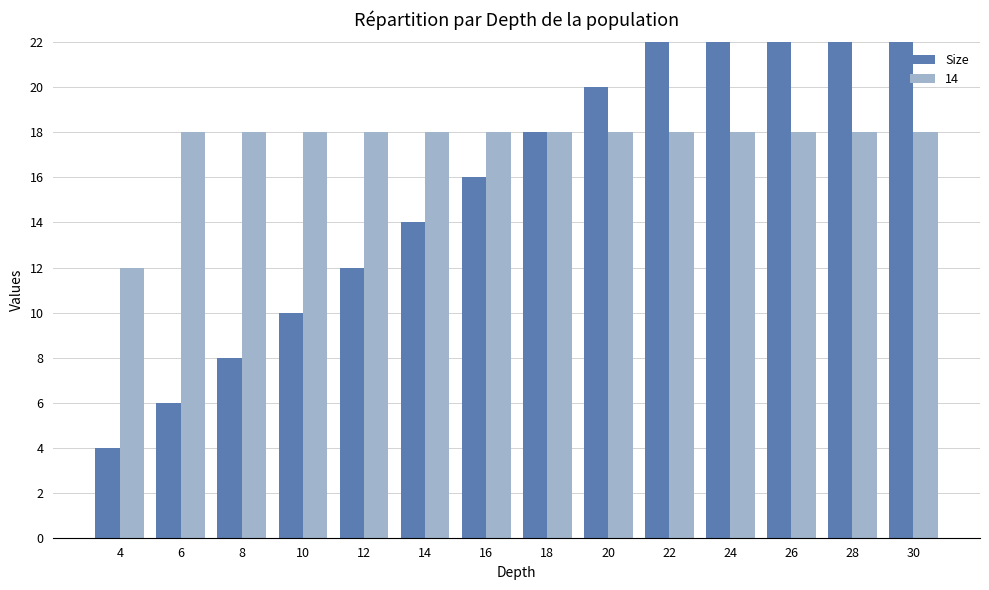

Is it true that the value at 16 is 25?

False